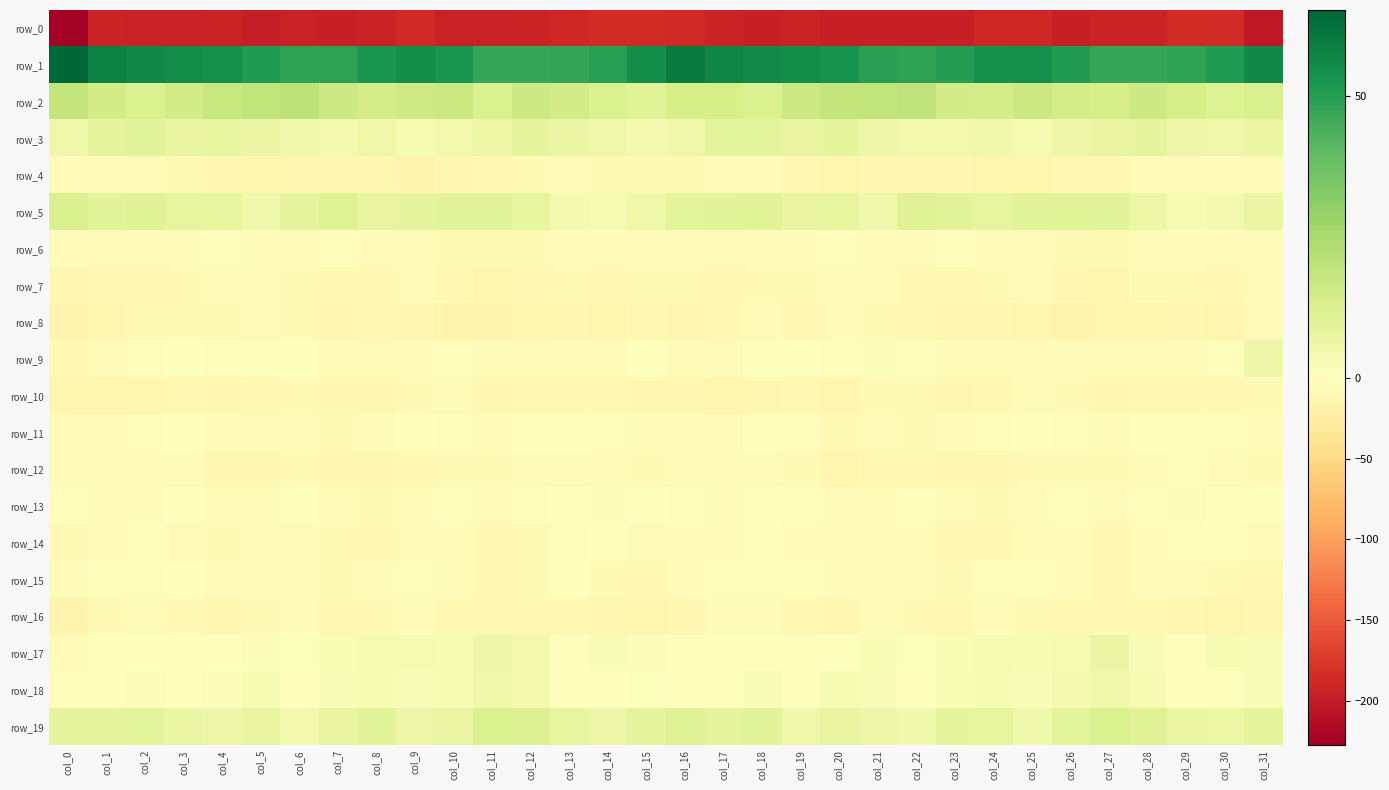

What is the difference between the row_13 values at col_9 and col_5?

1.2